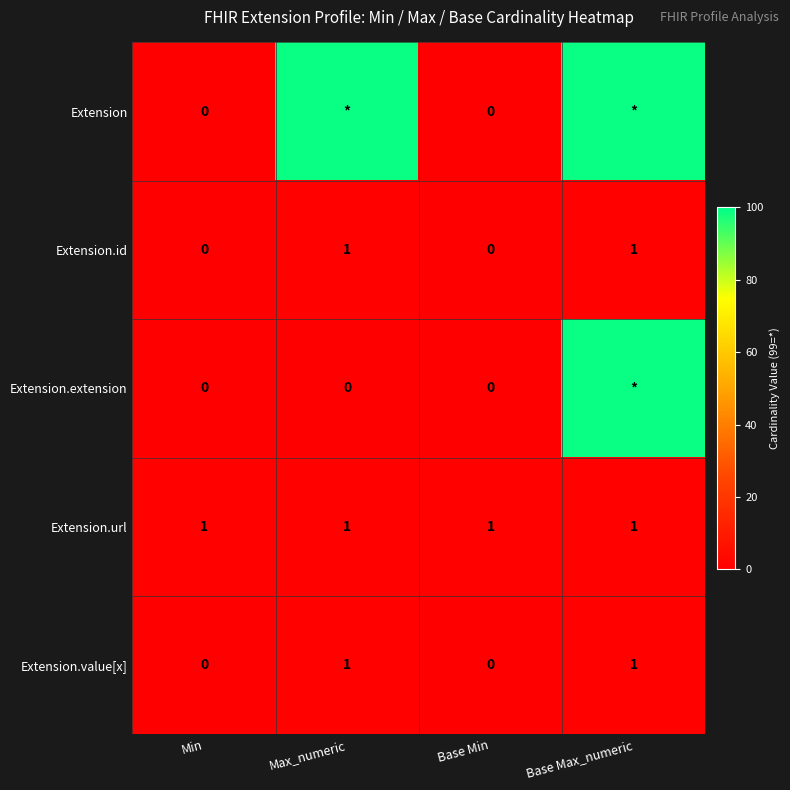

Count the number of data series in this chart.

5